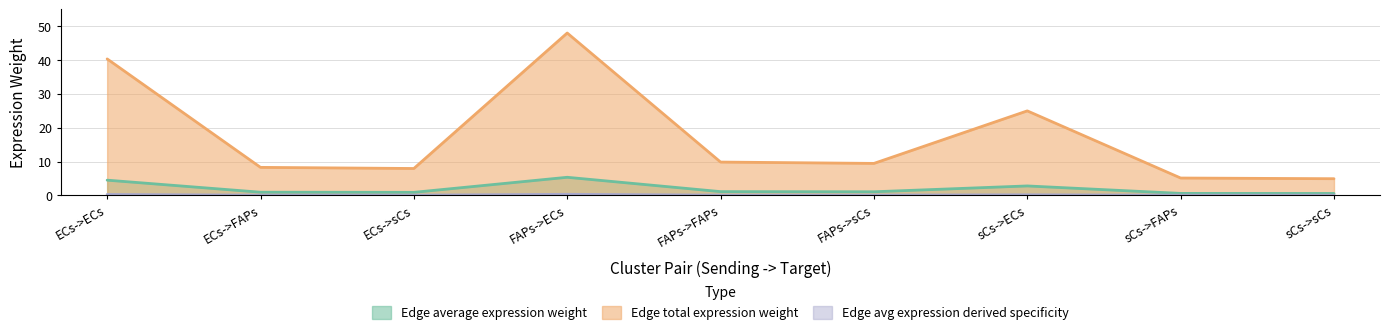

True or false: Edge average expression weight and Edge avg expression derived specificity intersect in this chart.

False